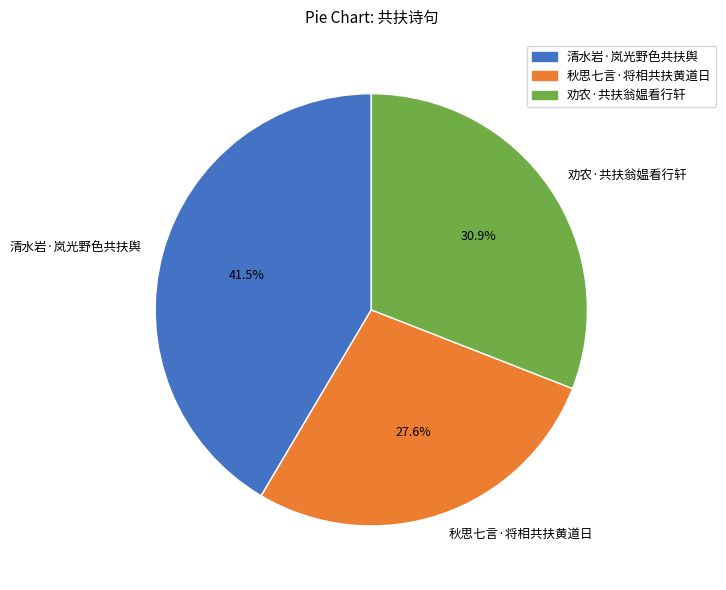

What is the largest slice in the pie chart?

清水岩·岚光野色共扶舆